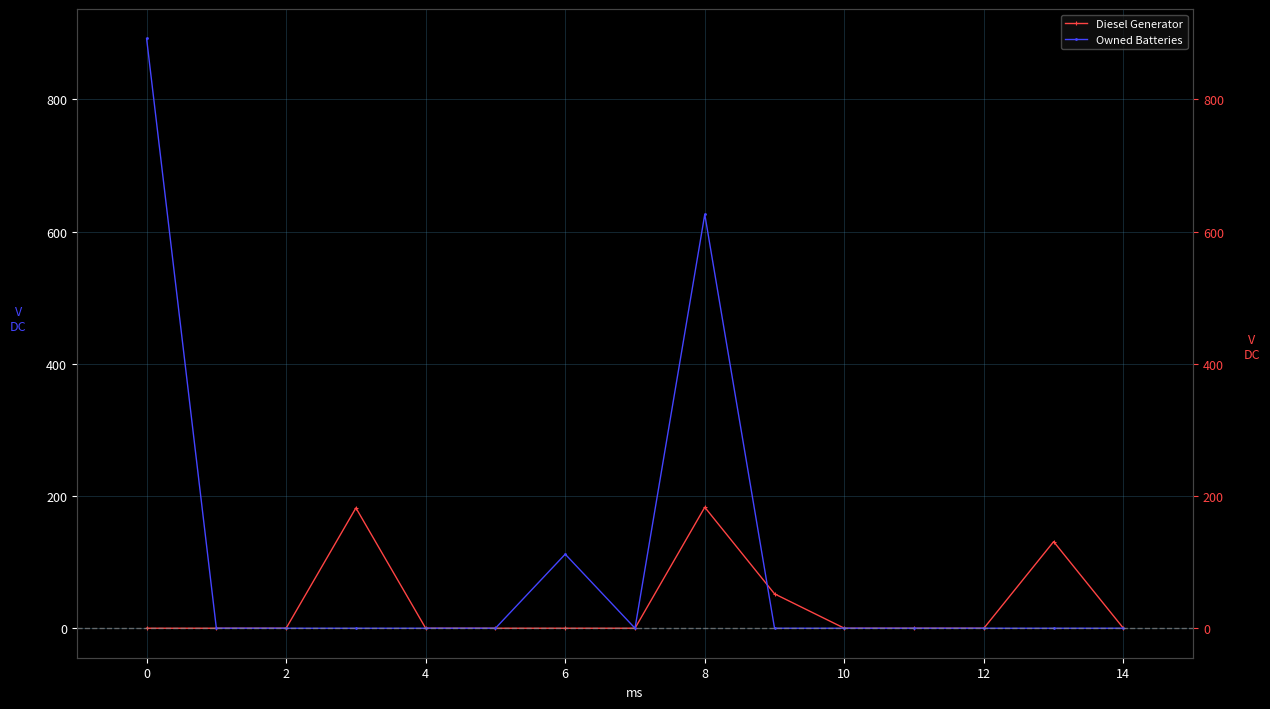

True or false: Diesel Generator has more than 1 points higher than both neighbors.

True